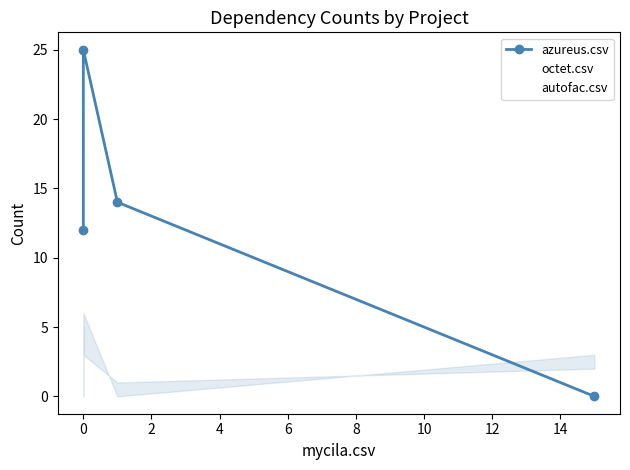

After their last crossing, which series has the higher values: octet.csv or azureus.csv?

octet.csv